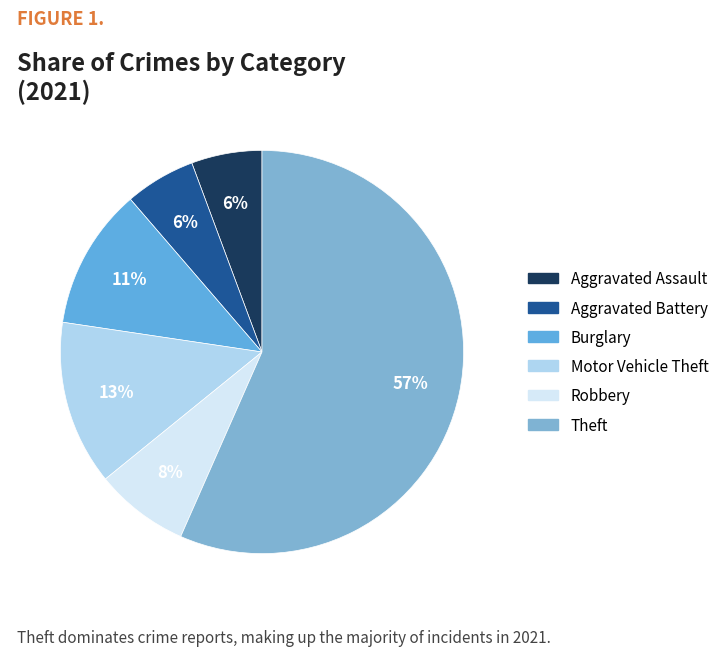

To the nearest percent, what is the average slice percentage?

17%